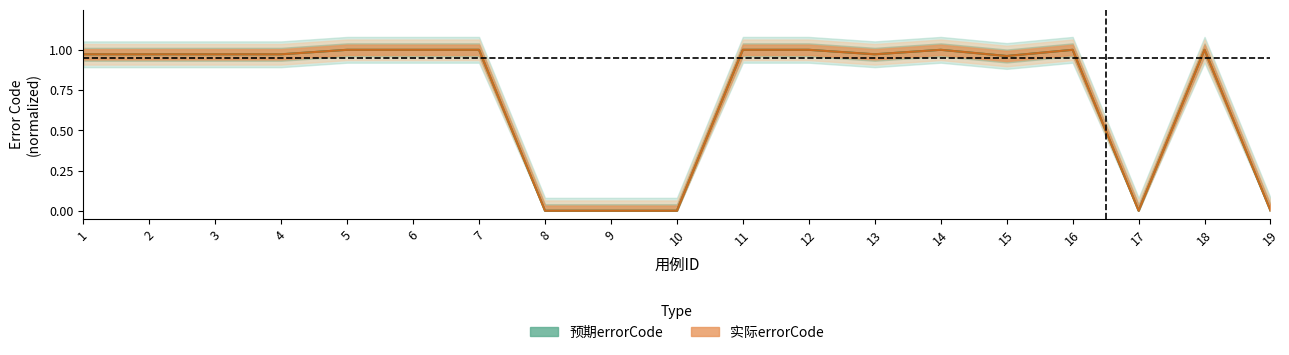

Reading left to right, extract all data points from this chart.

预期errorCode: 1=1.0	2=1.0	3=1.0	4=1.0	5=1.0	6=1.0	7=1.0	8=0.0	9=0.0	10=0.0	11=1.0	12=1.0	13=1.0	14=1.0	15=1.0	16=1.0	17=0.0	18=1.0	19=0.0
实际errorCode: 1=1.0	2=1.0	3=1.0	4=1.0	5=1.0	6=1.0	7=1.0	8=0.0	9=0.0	10=0.0	11=1.0	12=1.0	13=1.0	14=1.0	15=1.0	16=1.0	17=0.0	18=1.0	19=0.0